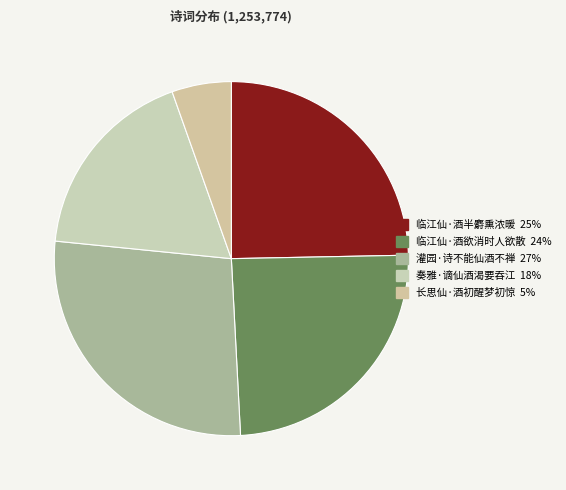

What portion of the pie excludes 临江仙·酒欲消时人欲散?

75.5%